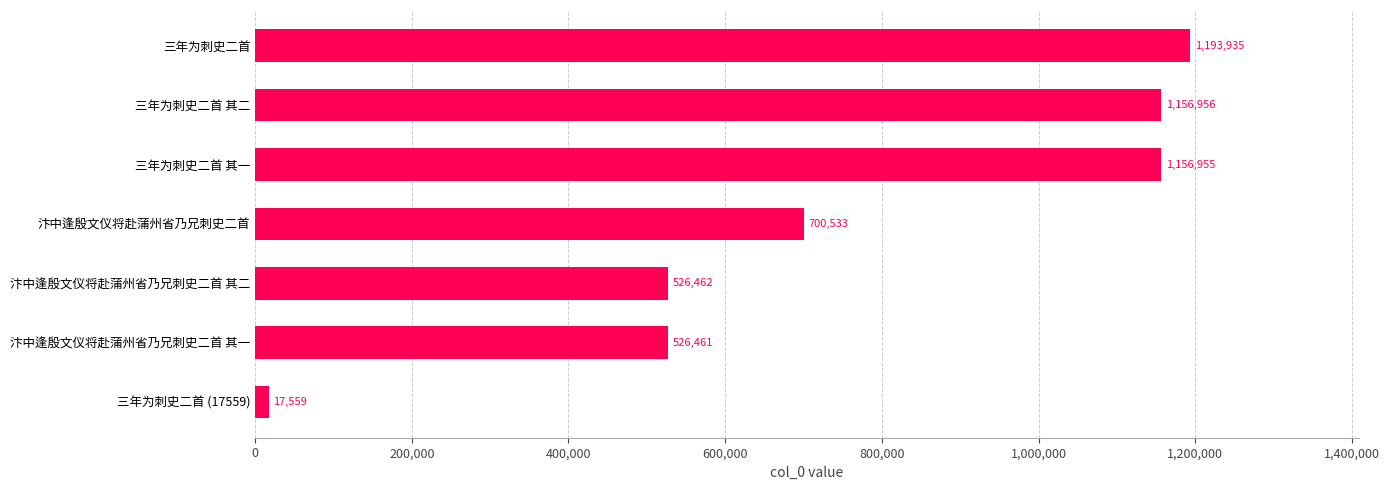

Is it true that the value at 汴中逢殷文仪将赴蒲州省乃兄刺史二首 其一 is 526461?

True